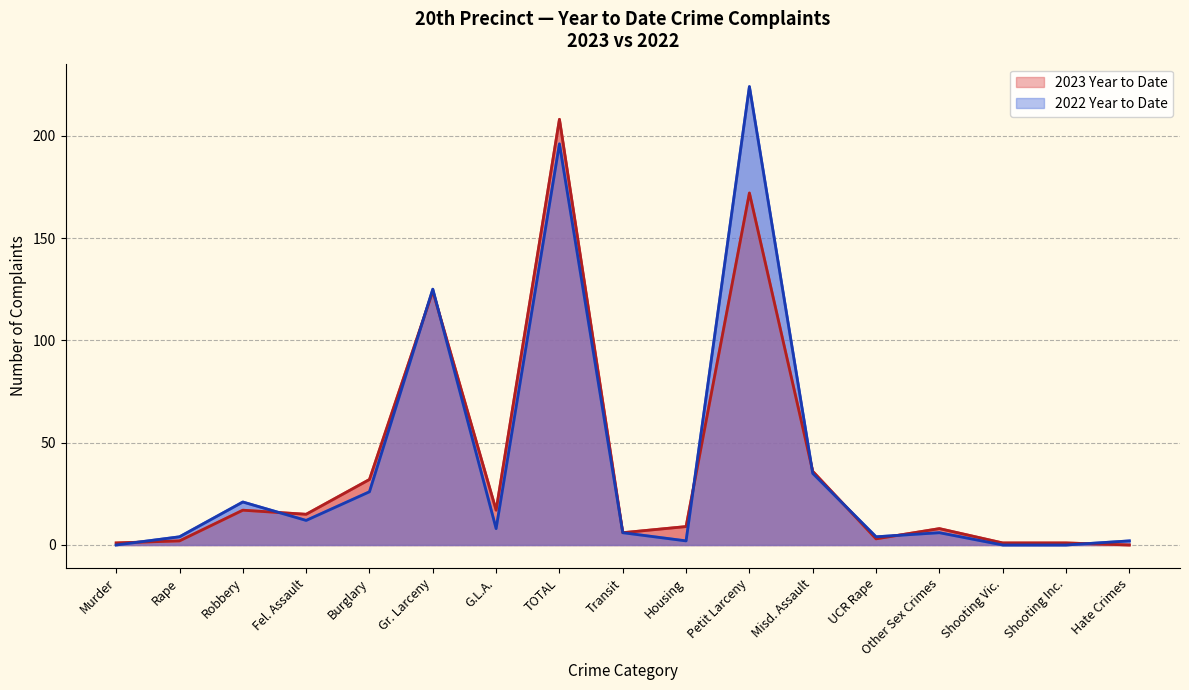

What is the label of the 4th point from the left?

Fel. Assault